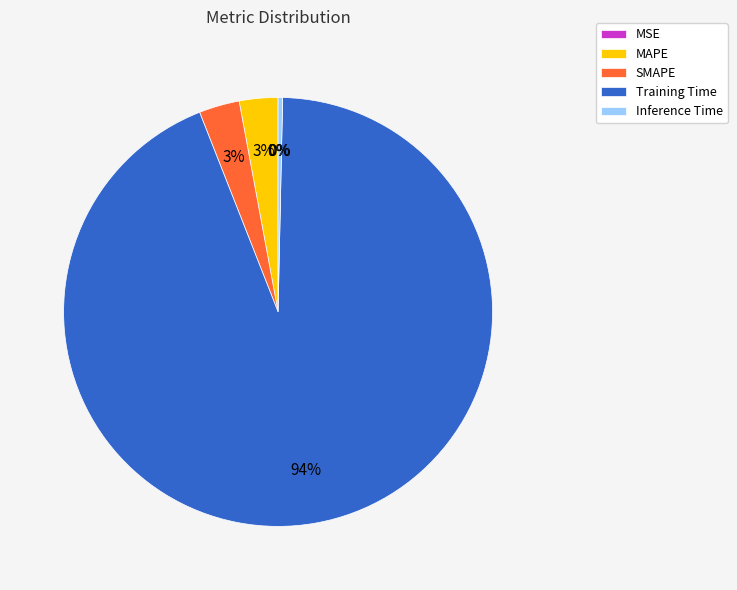

Do Inference Time and MAPE together represent more than half of the pie?

No